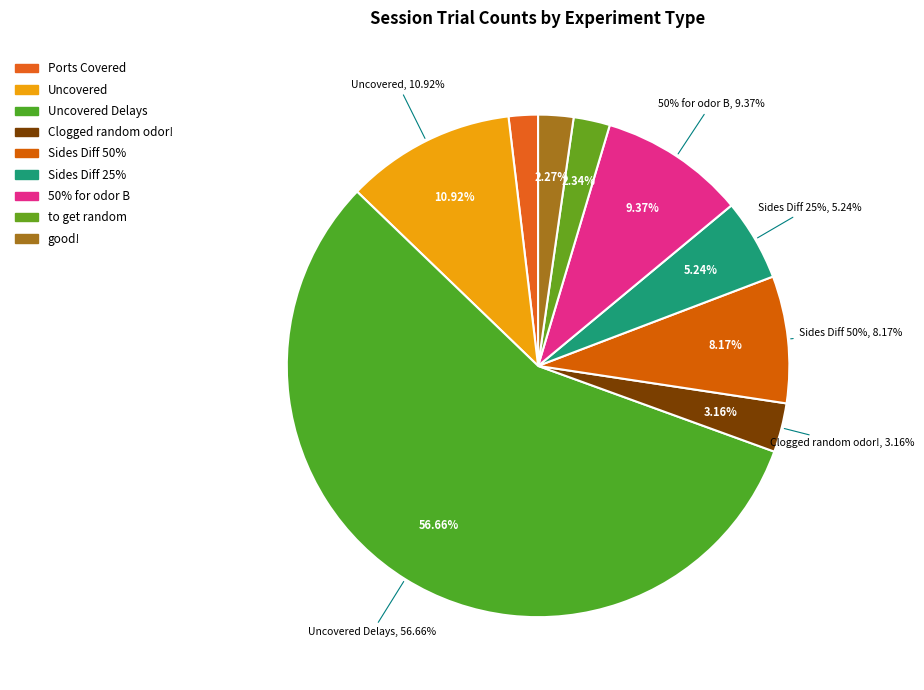

Rank the categories by value from lowest to highest.

Ports Covered, good!, to get random, Clogged random odor!, Sides Diff 25%, Sides Diff 50%, 50% for odor B, Uncovered, Uncovered Delays